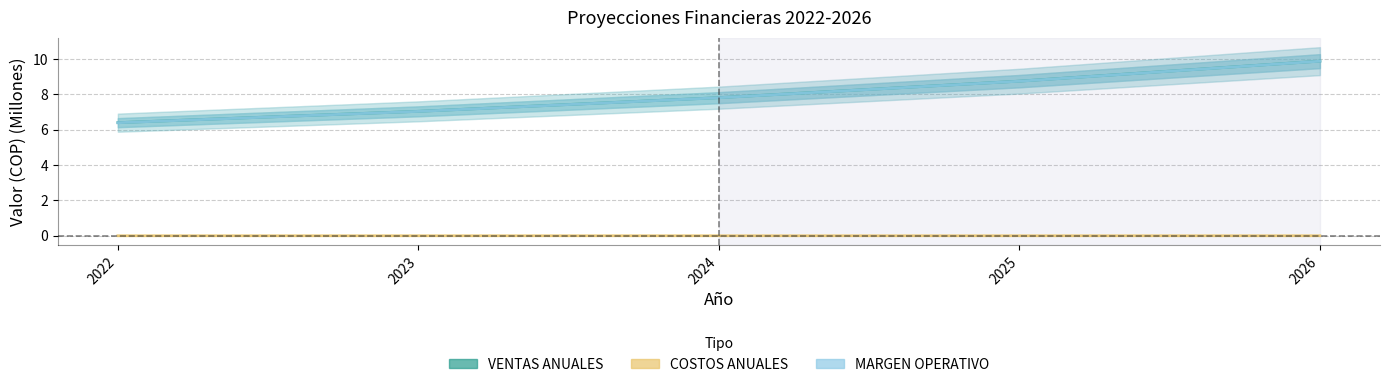

Reading left to right, extract all data points from this chart.

VENTAS ANUALES: 6.4	7.0	7.8	8.7	9.9
COSTOS ANUALES: 0.0	0.0	0.0	0.0	0.0
MARGEN OPERATIVO: 6.4	7.0	7.8	8.7	9.9